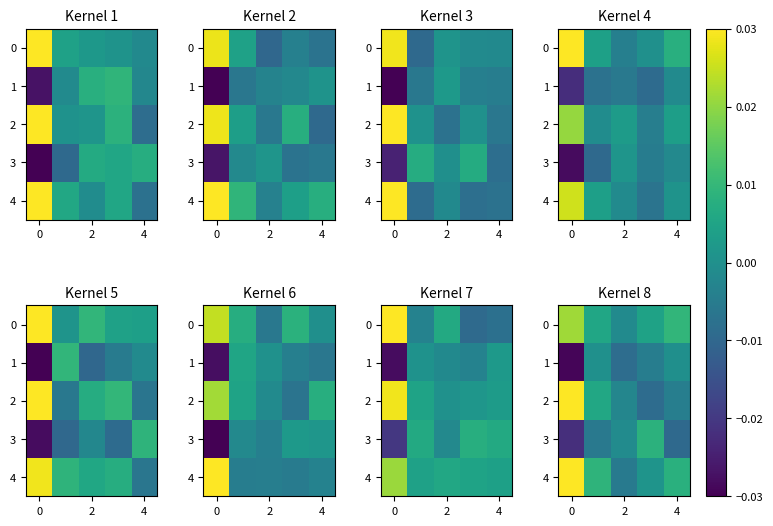

How many positive values does the 0 series have?

4